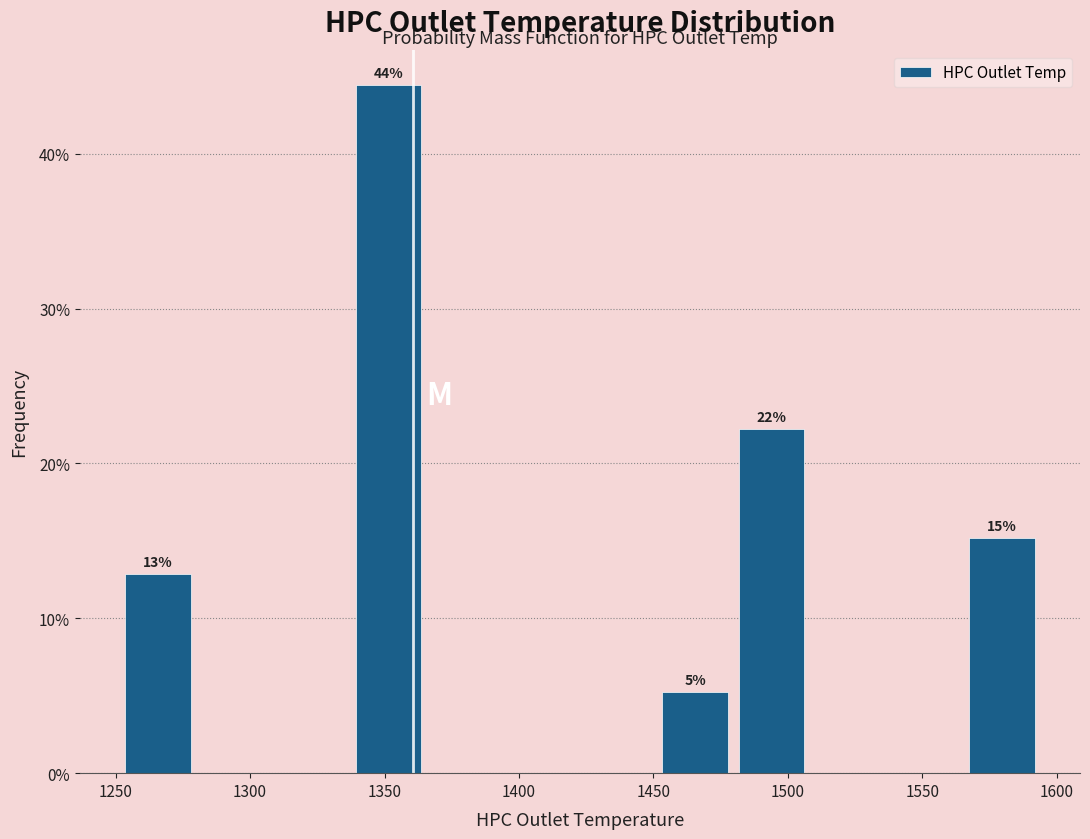

Over which range of the x-axis is the bar tallest?

1335 to 1365